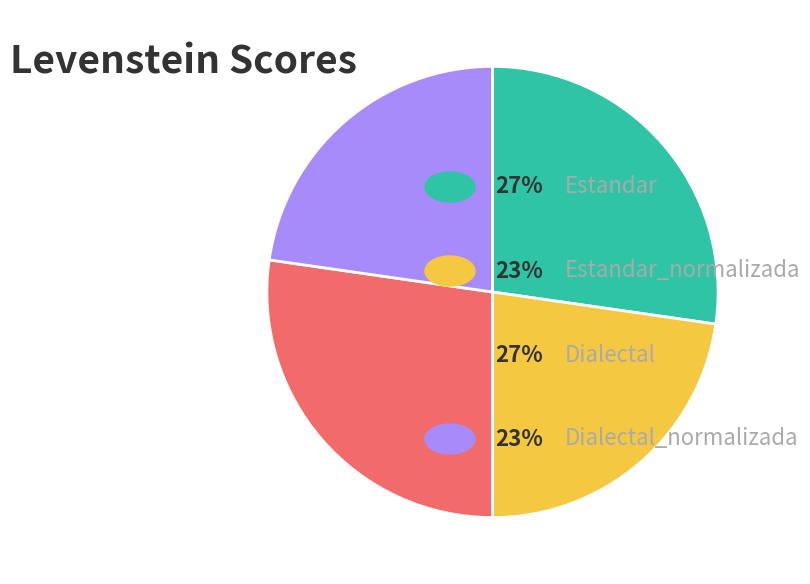

How many segments does this pie chart have?

4